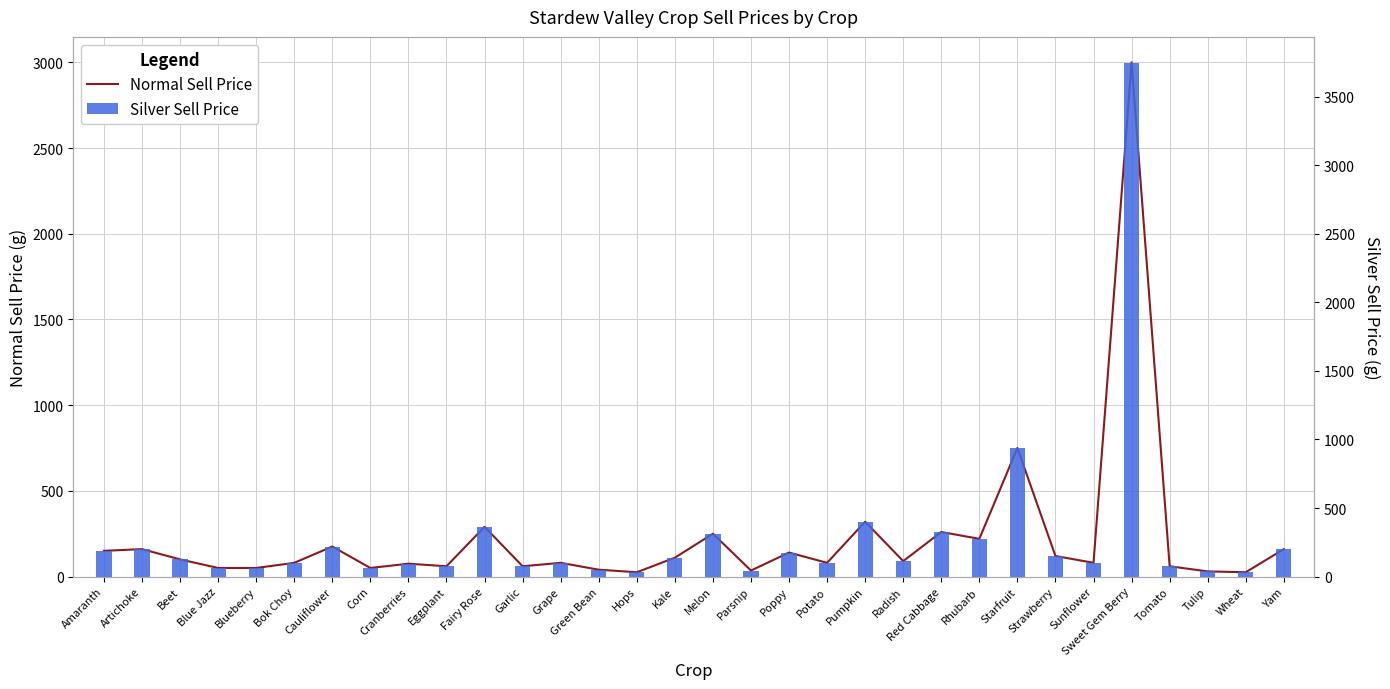

At which category is the sum across all series the highest?

Sweet Gem Berry